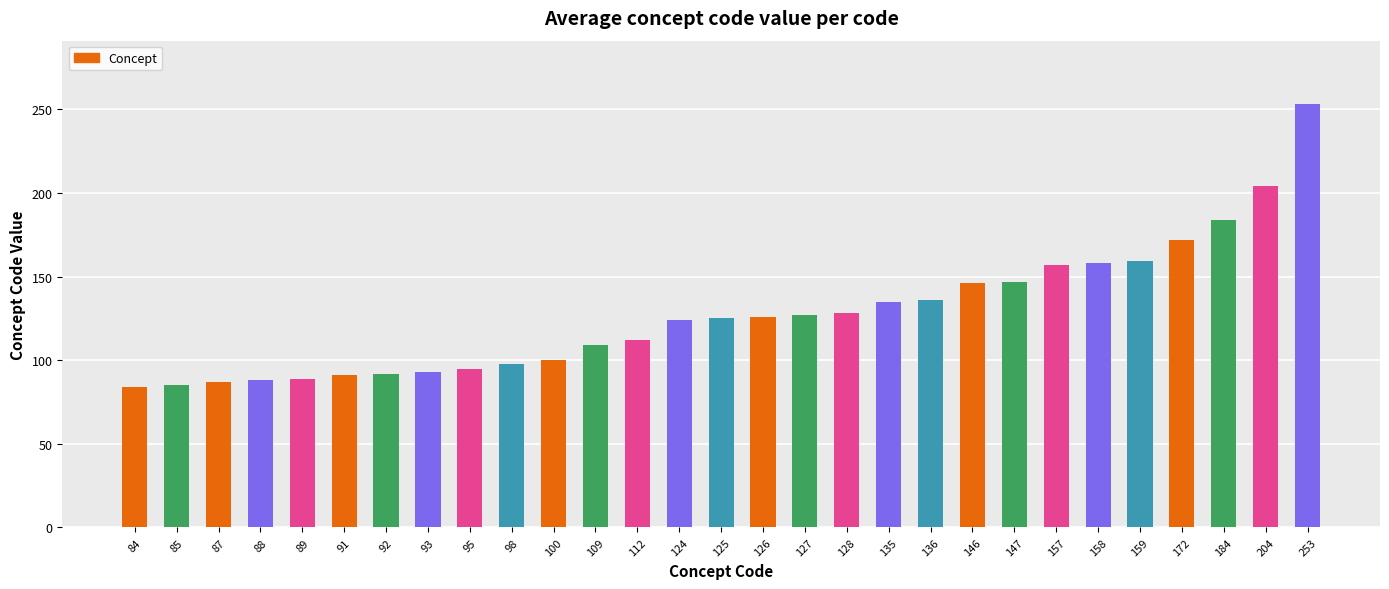

How many data points does each series have?

29